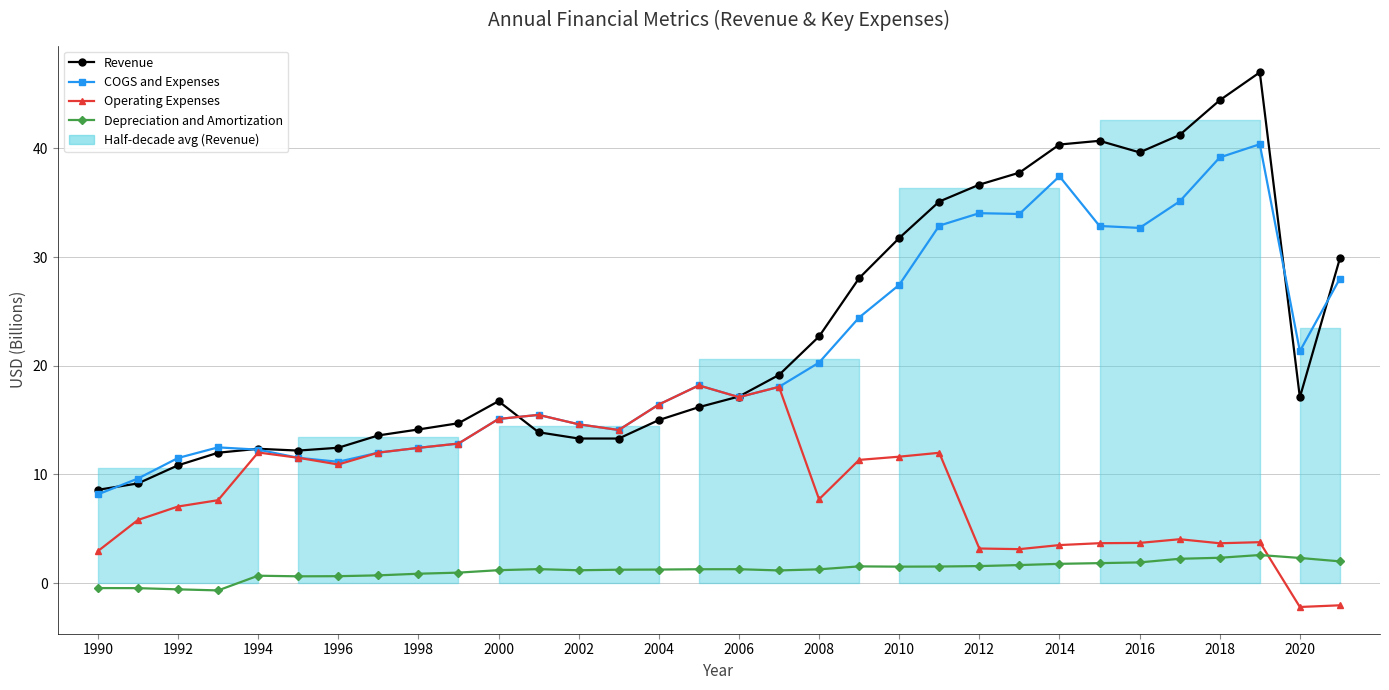

Reading right to left, what are all the values shown in this chart?

Revenue: 29.9	17.1	47.0	44.4	41.2	39.6	40.7	40.4	37.8	36.7	35.1	31.8	28.1	22.7	19.2	17.2	16.2	15.0	13.3	13.3	13.9	16.7	14.7	14.1	13.6	12.5	12.2	12.4	12.0	10.8	9.2	8.6
COGS and Expenses: 28.0	21.3	40.4	39.2	35.1	32.7	32.9	37.4	34.0	34.0	32.9	27.4	24.4	20.3	18.1	17.1	18.2	16.4	14.1	14.6	15.5	15.1	12.8	12.4	12.0	11.2	11.5	12.3	12.5	11.5	9.6	8.2
Operating Expenses: -2.0	-2.2	3.8	3.7	4.0	3.7	3.7	3.5	3.1	3.2	12.0	11.6	11.3	7.7	18.1	17.1	18.2	16.4	14.1	14.6	15.5	15.1	12.8	12.4	12.0	10.9	11.5	12.0	7.6	7.0	5.8	2.9
Depreciation and Amortization: 2.0	2.3	2.6	2.3	2.2	1.9	1.8	1.8	1.7	1.6	1.5	1.5	1.5	1.3	1.2	1.3	1.3	1.2	1.2	1.2	1.3	1.2	1.0	0.9	0.7	0.6	0.6	0.7	-0.7	-0.6	-0.5	-0.5